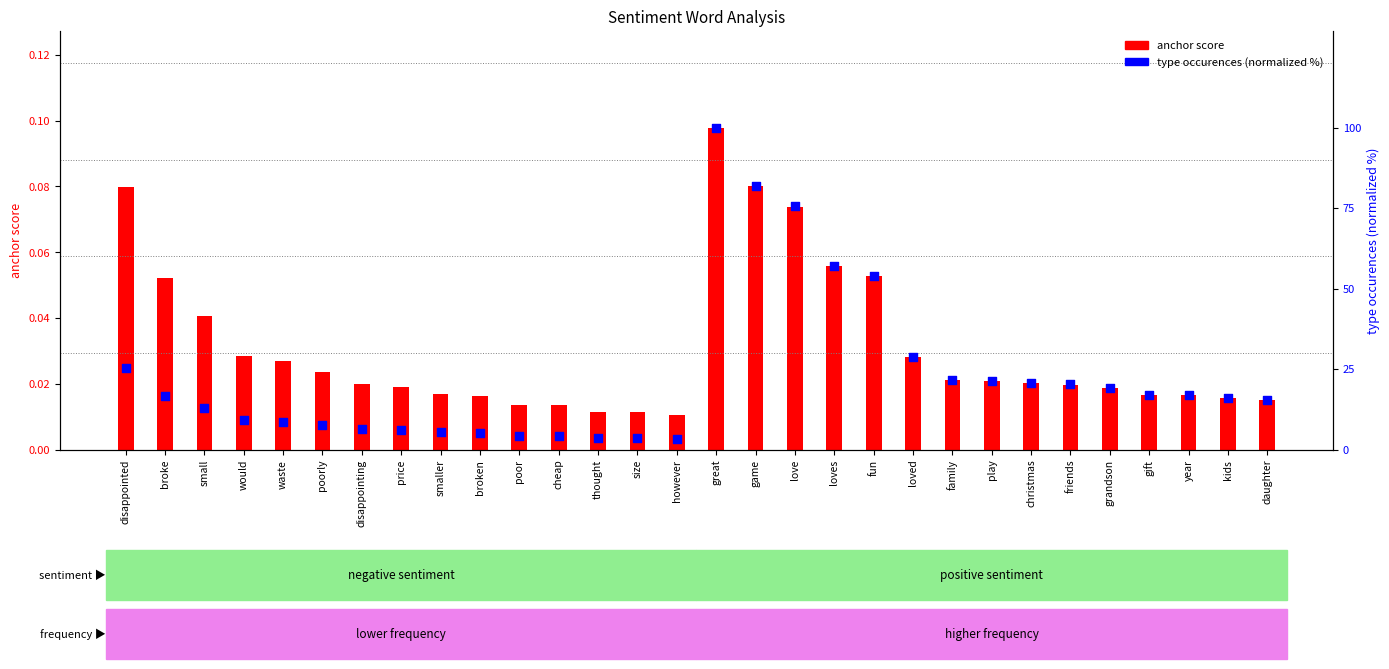

Which series has the largest total across all categories?

type occurences (normalized %)